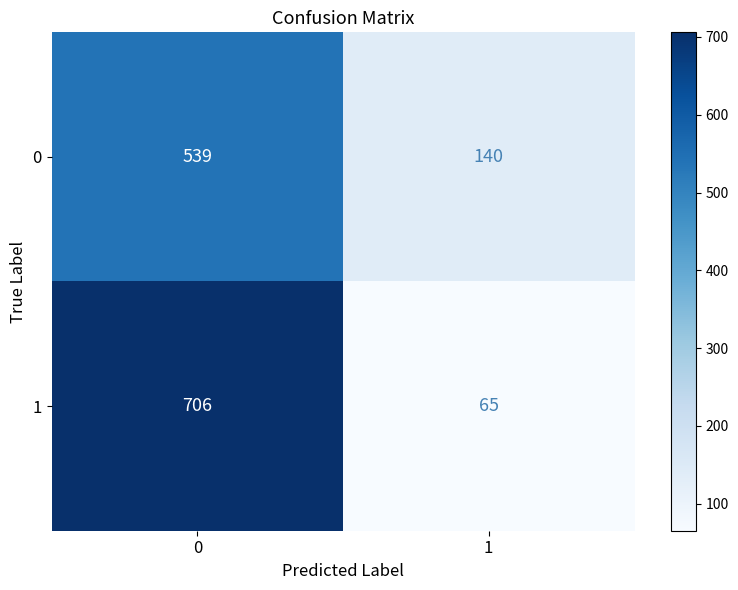

Read the 1 value at 1, to the nearest 50.

50